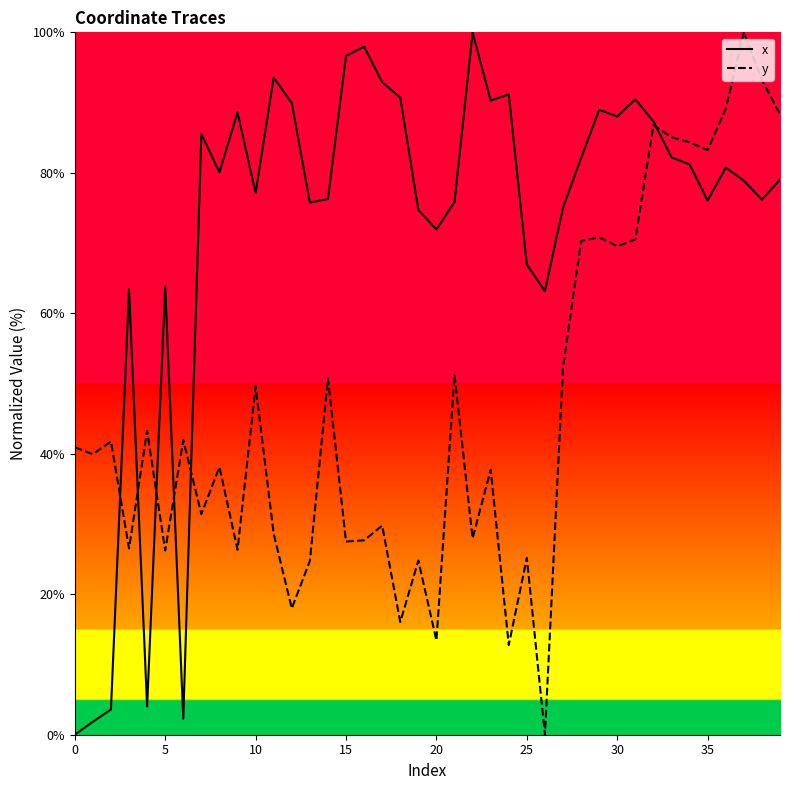

Which series has the largest total across all categories?

x